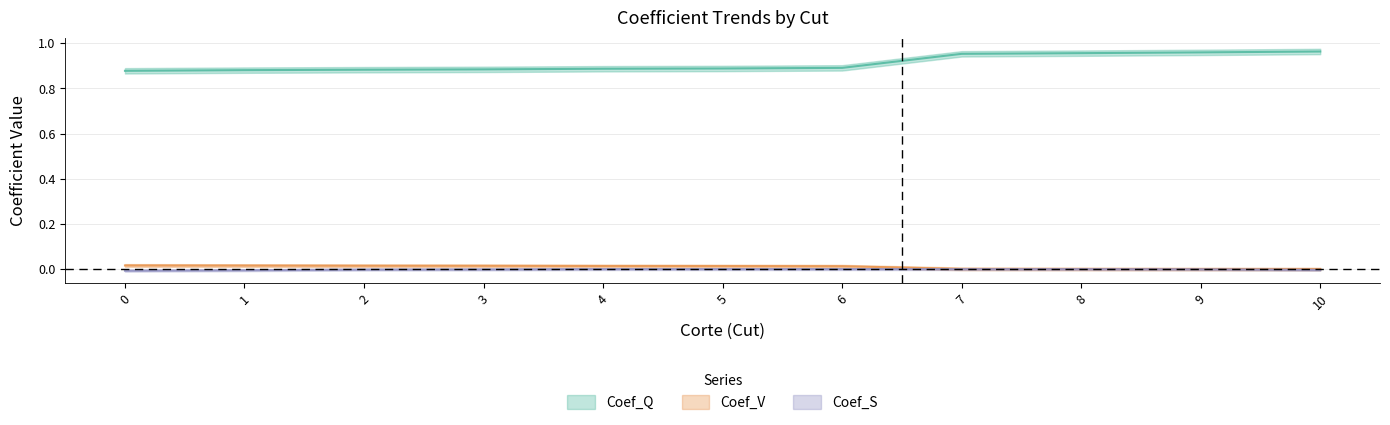

At which label does Coef_S reach its peak?

4